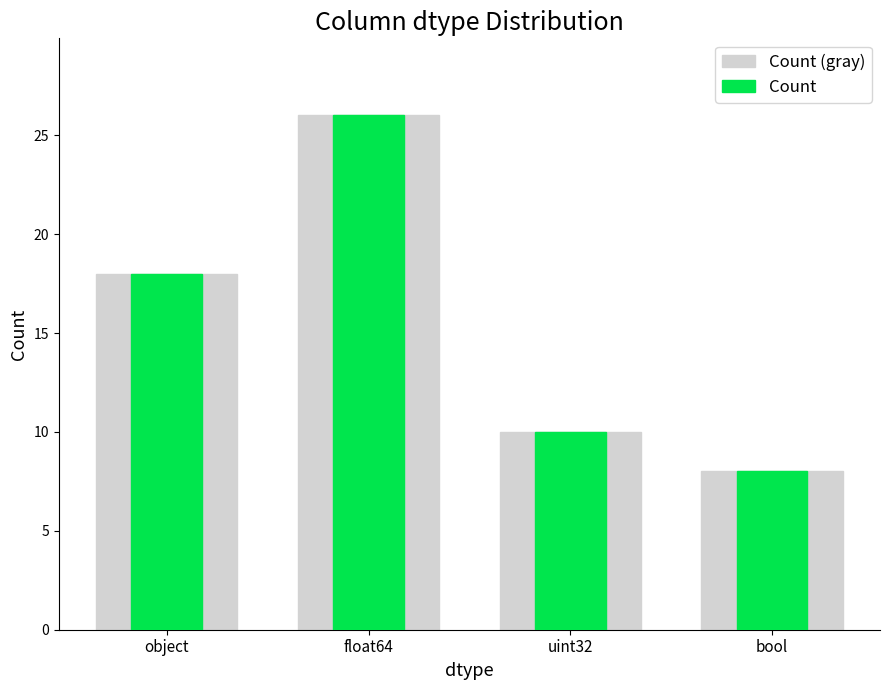

Rank the series at uint32 from highest to lowest value.

Count (gray), Count